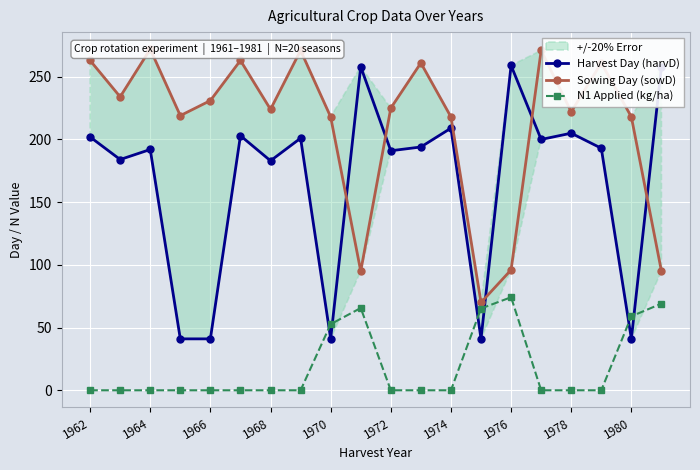

Rank the series by their maximum value, from lowest to highest.

N1 Applied (kg/ha), Harvest Day (harvD), Sowing Day (sowD)